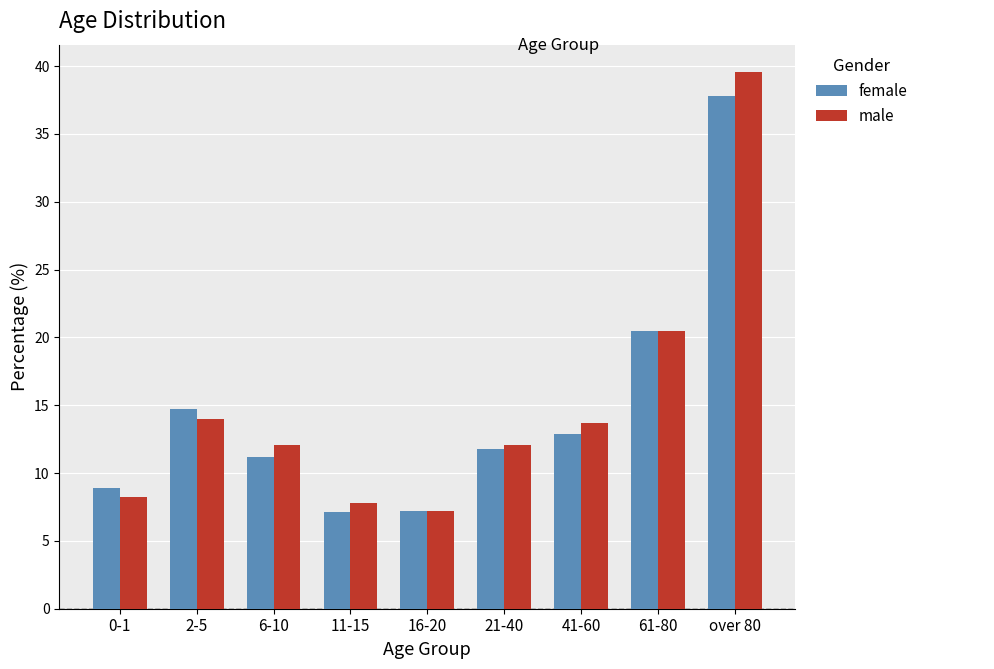

True or false: male has a value of 8.2 at 0-1.

True